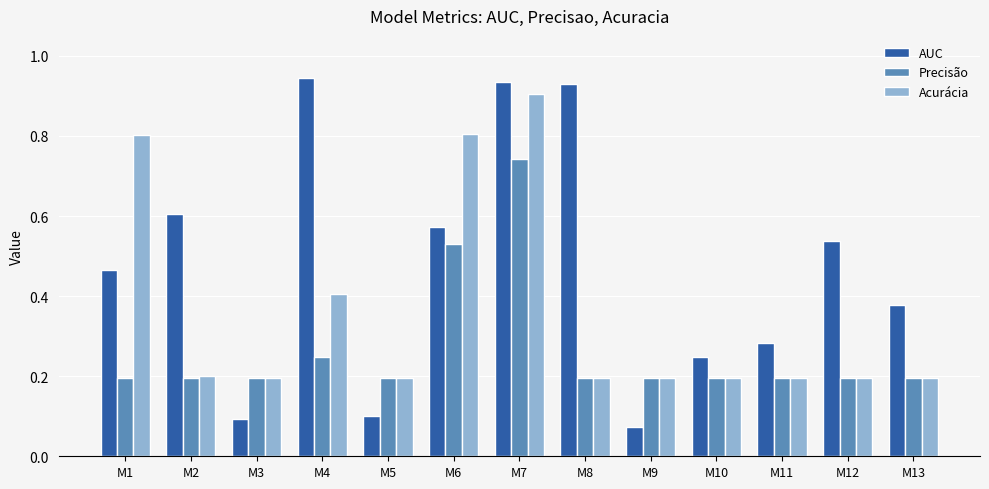

Is the value of AUC at M8 greater than the value of Acurácia at M5?

Yes